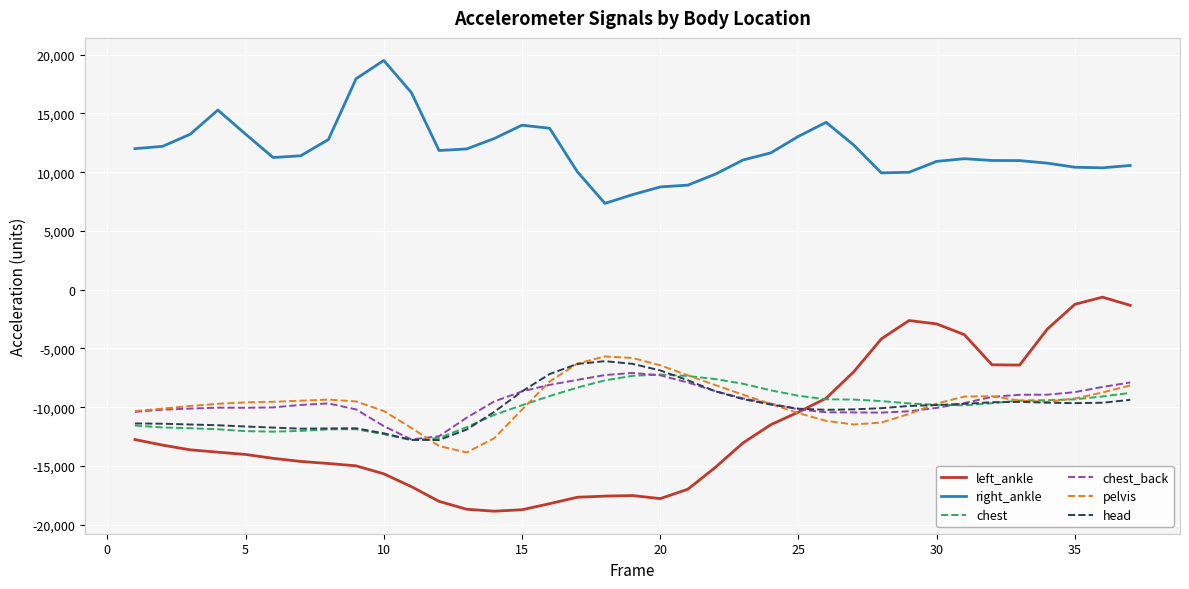

What is the maximum value shown in the chart?

19507.7